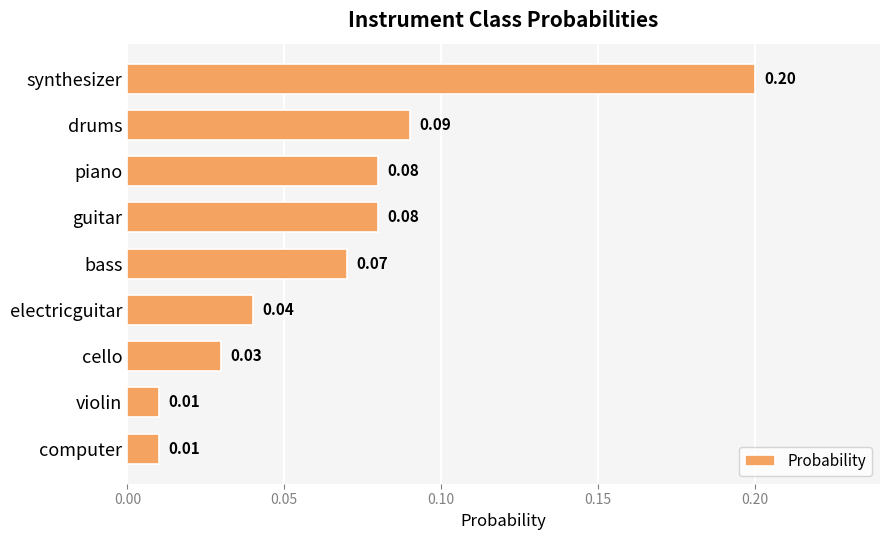

What is the sum of all values?

0.6